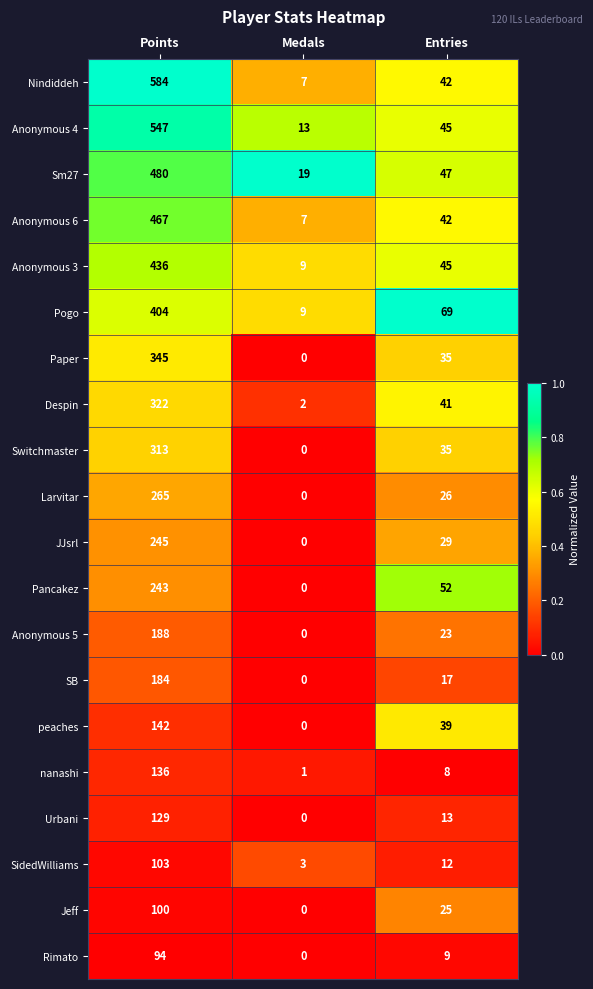

The value of Pancakez at Points is 89. True or false?

False